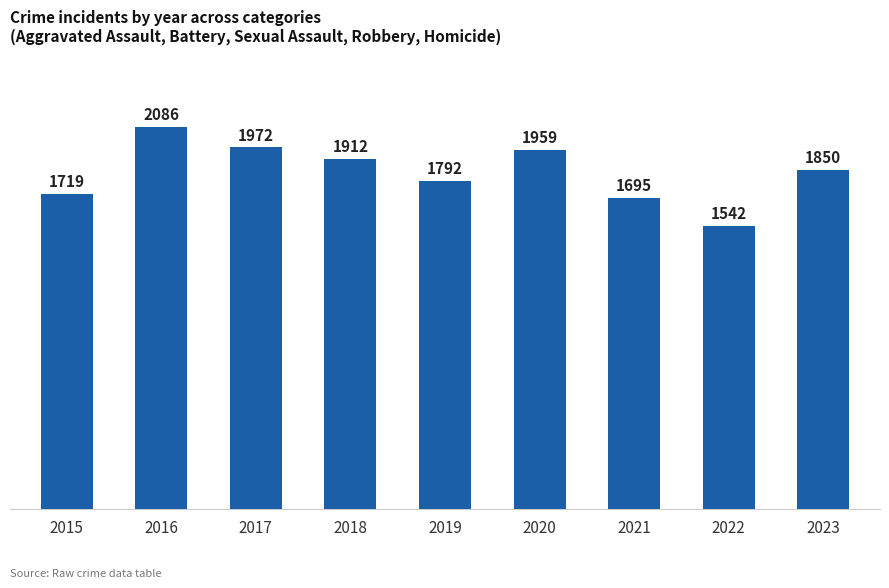

What is the difference between the maximum and minimum values?

544